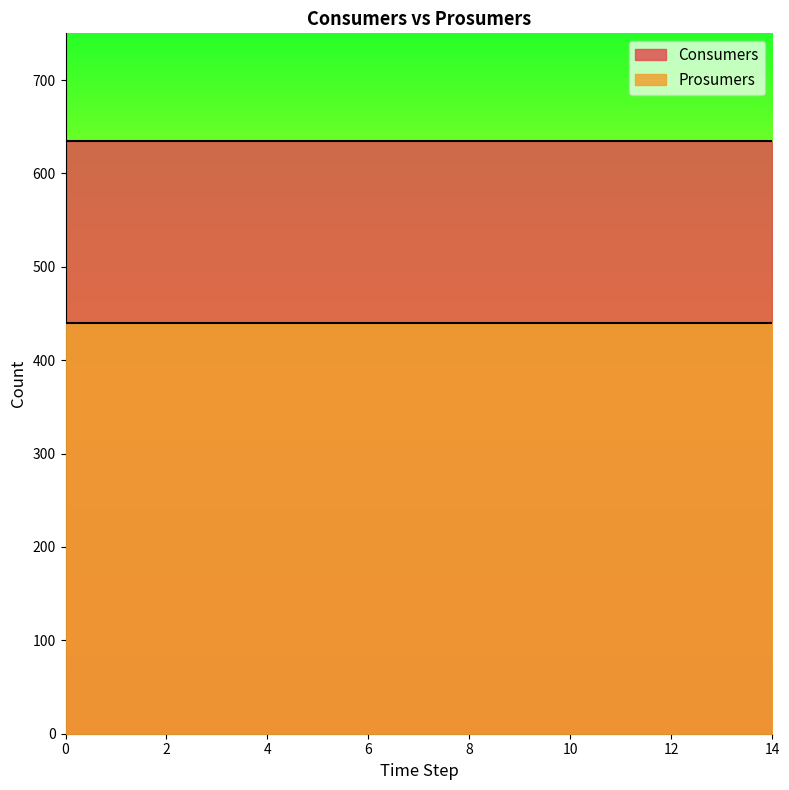

Which has a higher value, 5 or 4?

5